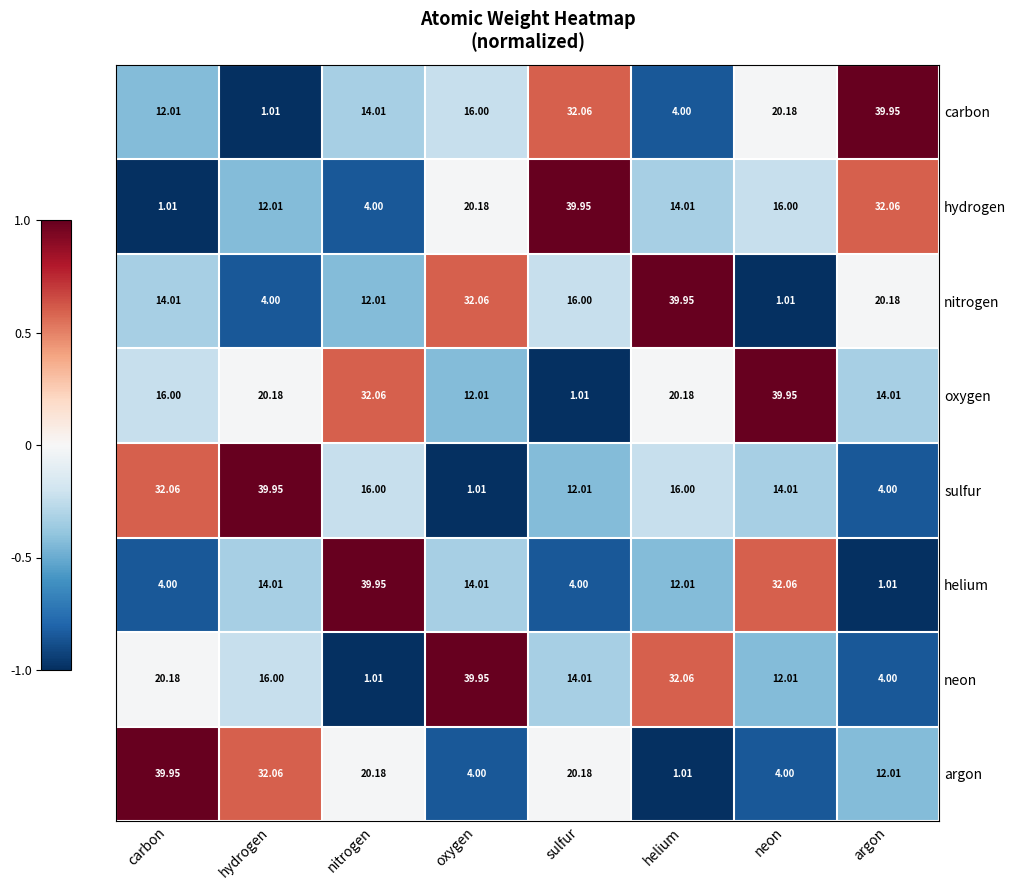

At which label does neon first exceed 16?

carbon